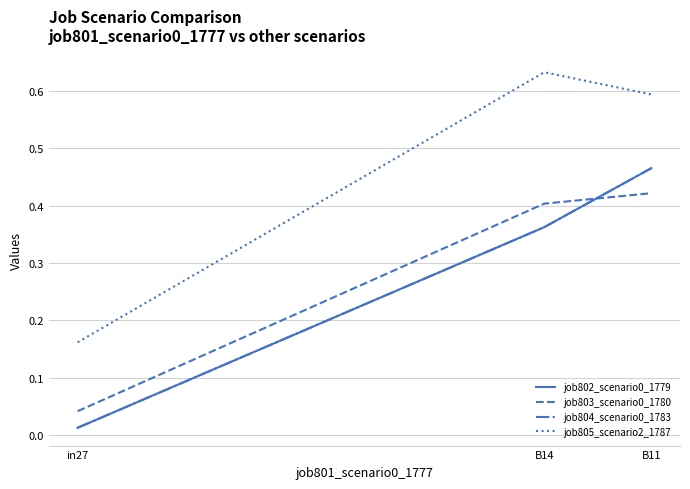

Which series has the widest spread of values?

job805_scenario2_1787